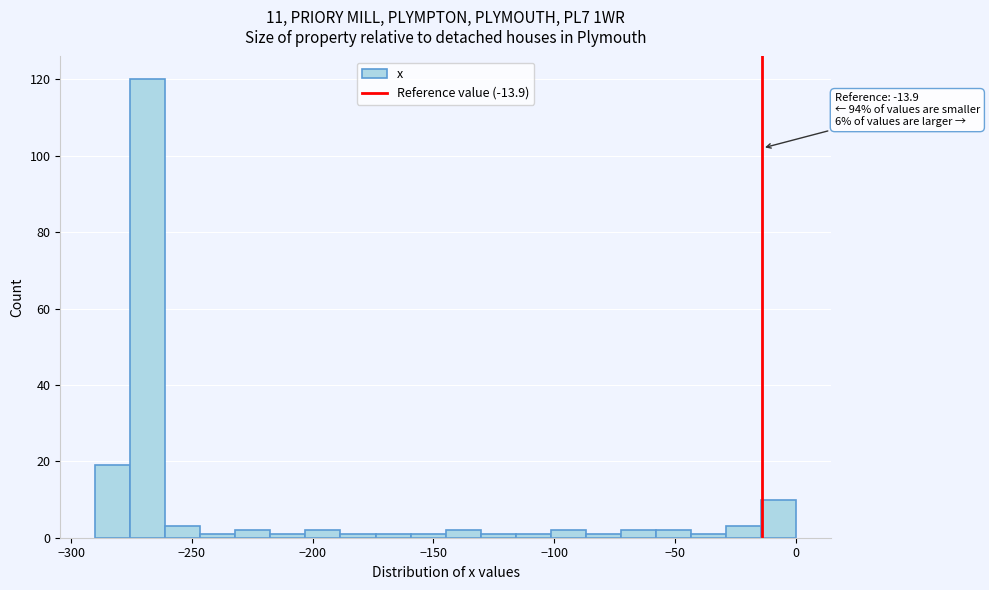

Around what value on the x-axis is the tallest bar? Give the approximate position of its centre, as read against the axis.

-270